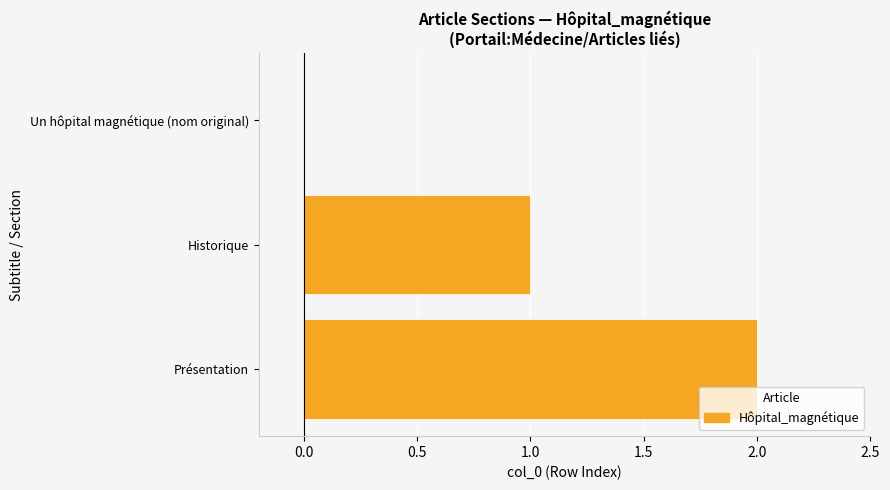

At which category does the chart reach its peak across all series?

Présentation